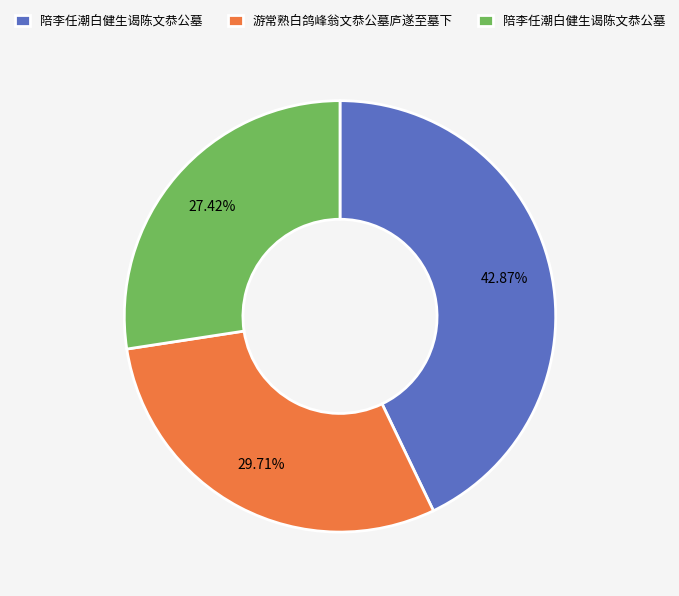

Is there any slice that represents more than half of the pie?

No